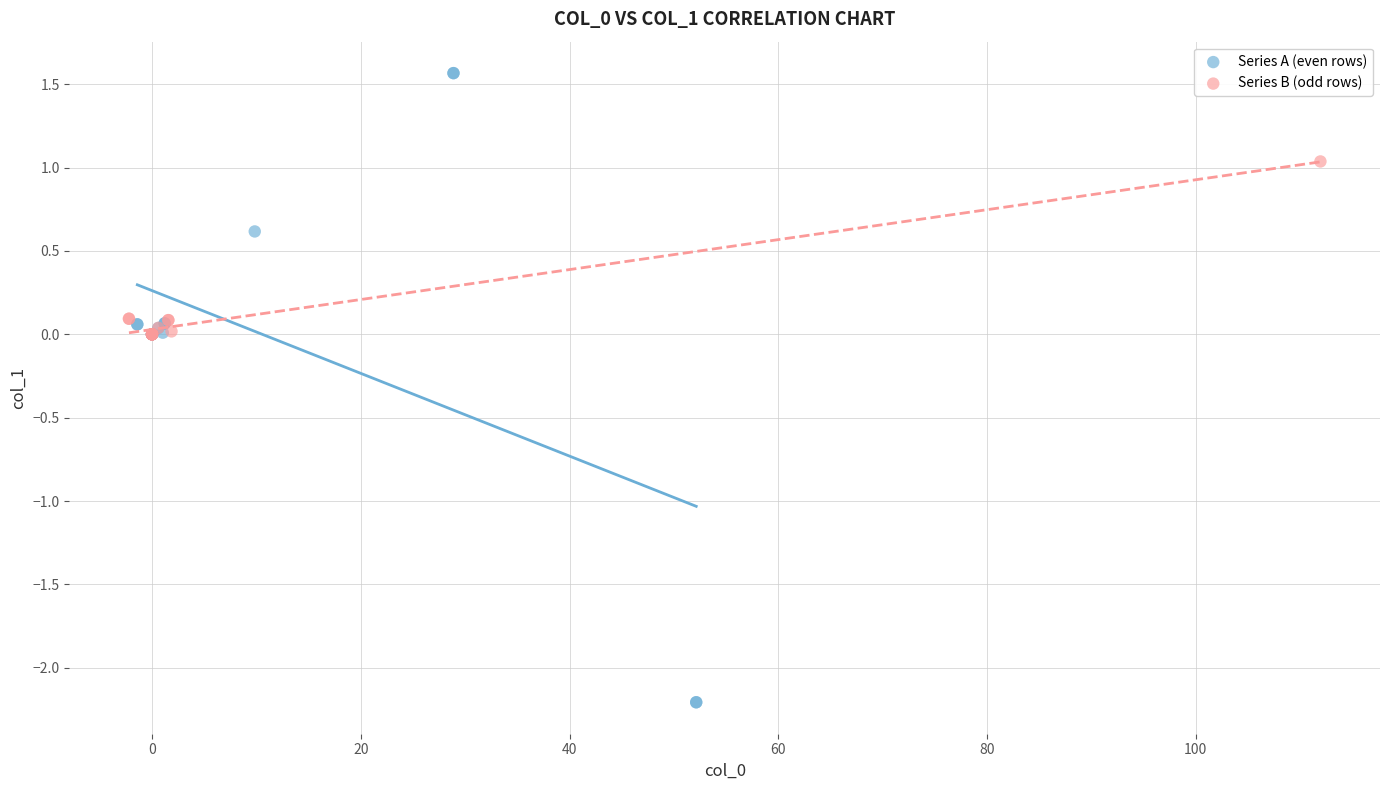

Which series reaches the minimum Y coordinate?

Series A (even rows)